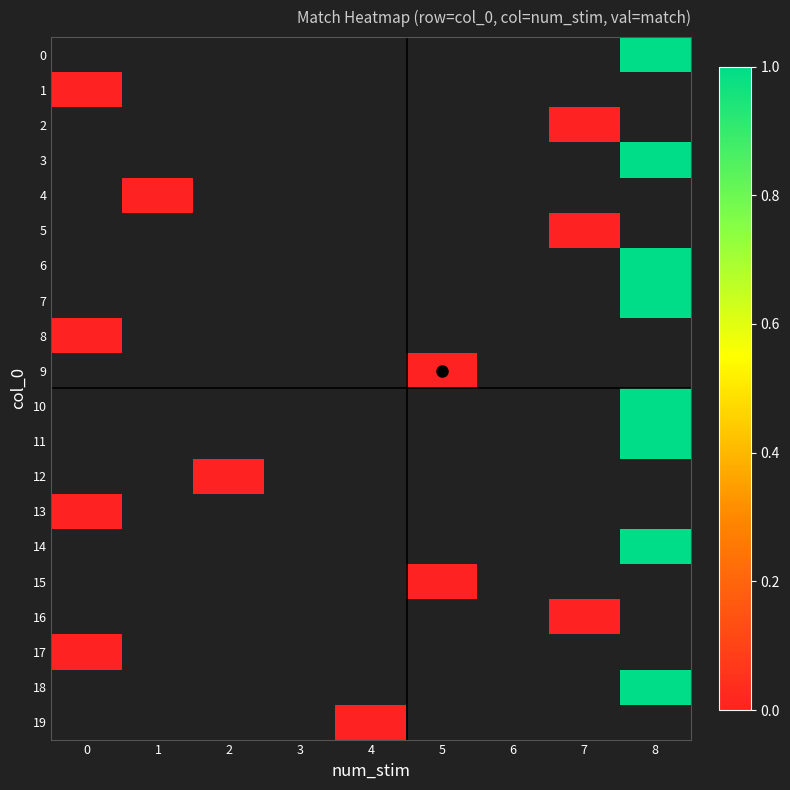

List the labels in order of 0 value, smallest first.

0, 1, 2, 3, 4, 5, 6, 7, 8